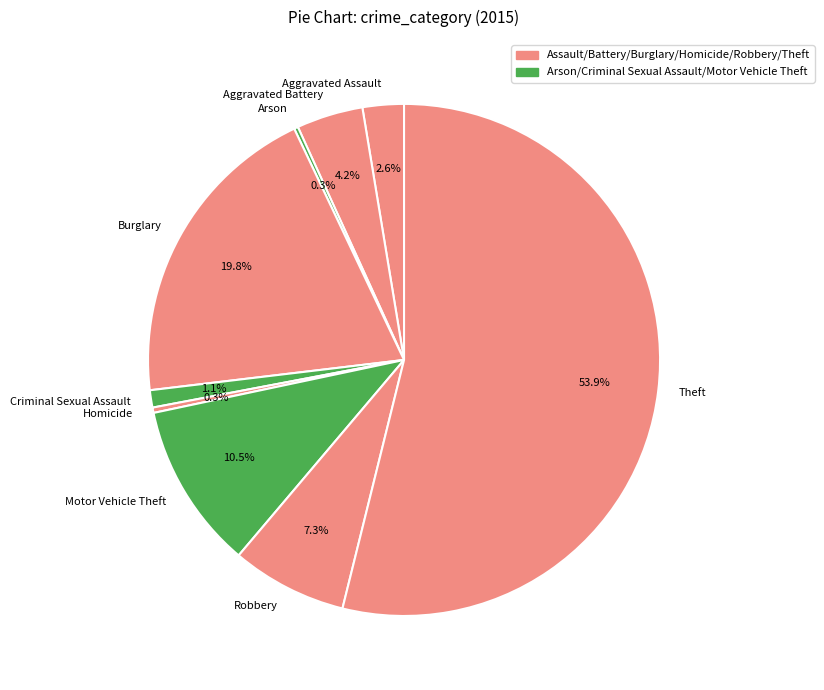

Which has a higher value, Robbery or Aggravated Assault?

Robbery